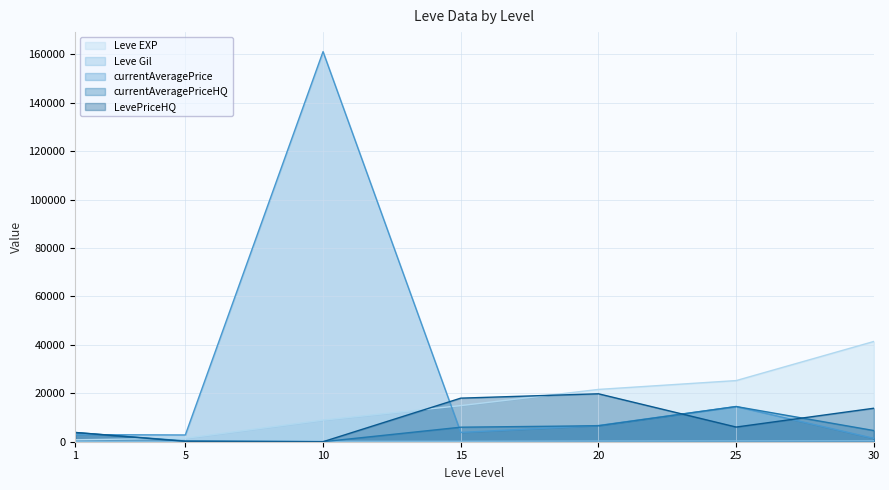

What is the value of the currentAveragePrice point at the 1st from the left?

2942.5